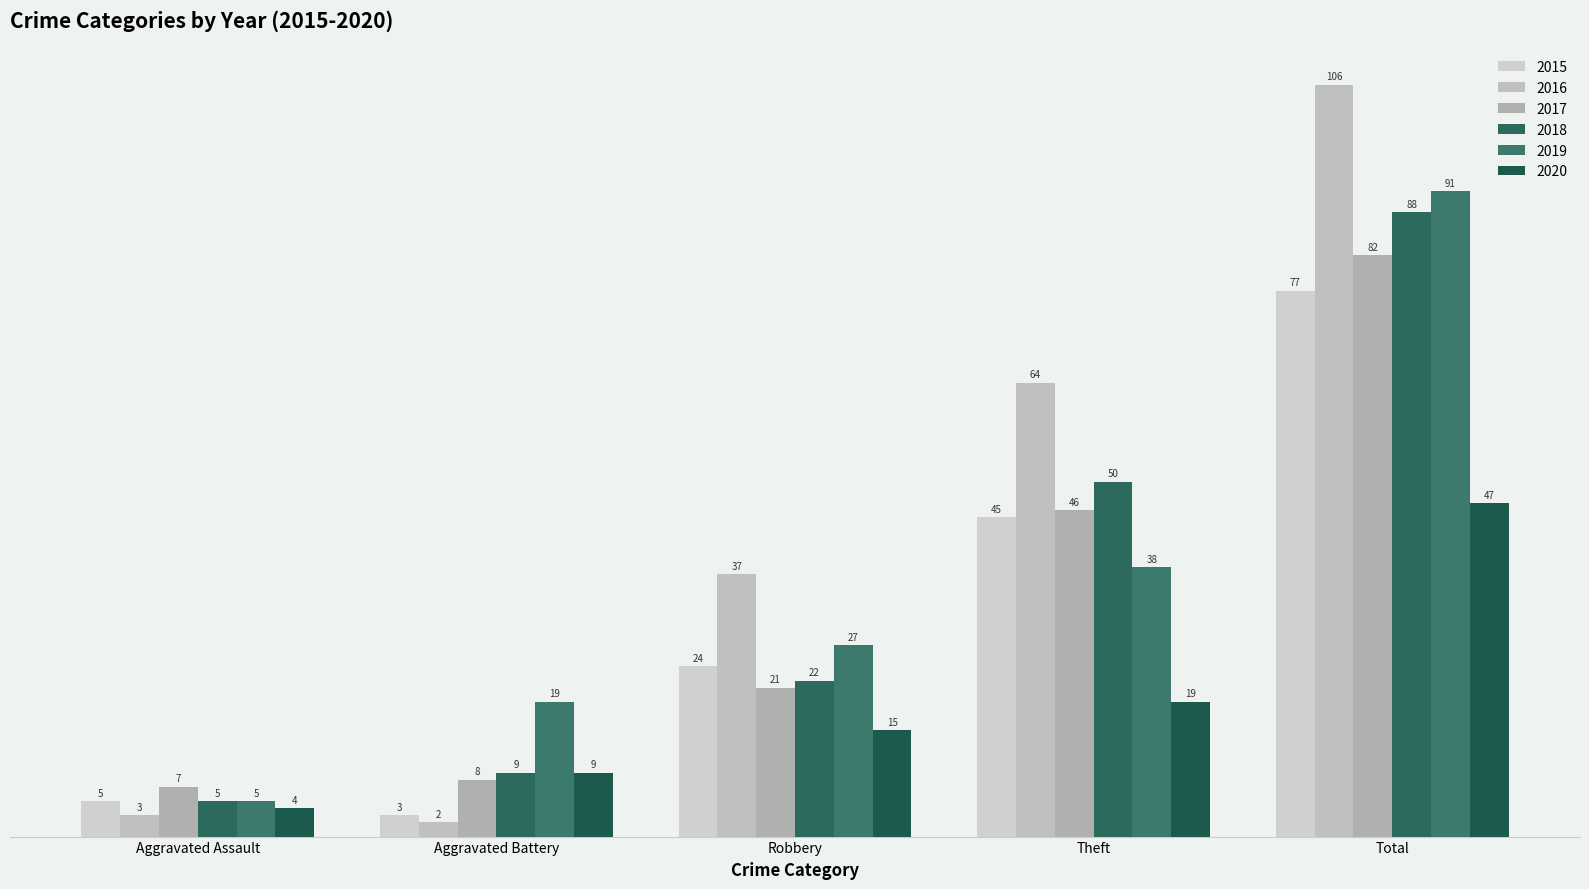

The 2018 series shows 50 at Theft. True or false?

True